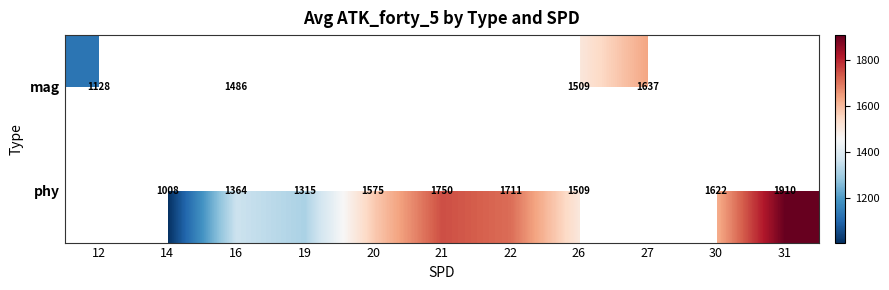

True or false: phy has a value of 2696 at 20.

False